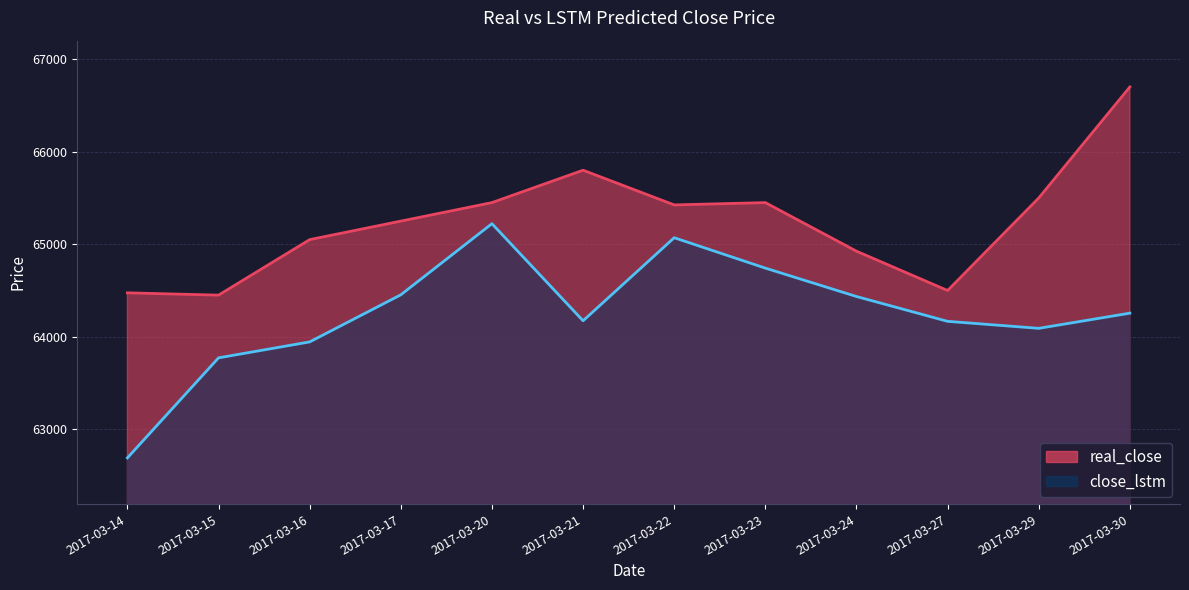

Reading left to right, transcribe all the data shown in this chart.

real_close: 64475.0	64450.0	65050.0	65250.0	65450.0	65800.0	65425.0	65450.0	64925.0	64500.0	65500.0	66700.0
close_lstm: 62691.4	63772.4	63944.8	64453.7	65222.3	64173.0	65070.6	64742.1	64435.3	64167.0	64091.3	64255.4